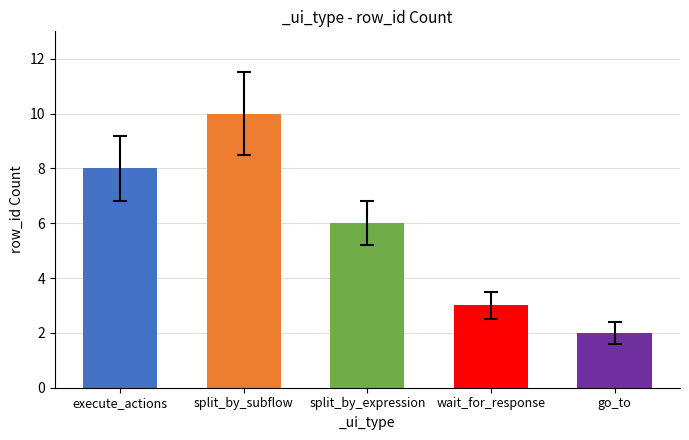

How many distinct data groups are displayed?

1